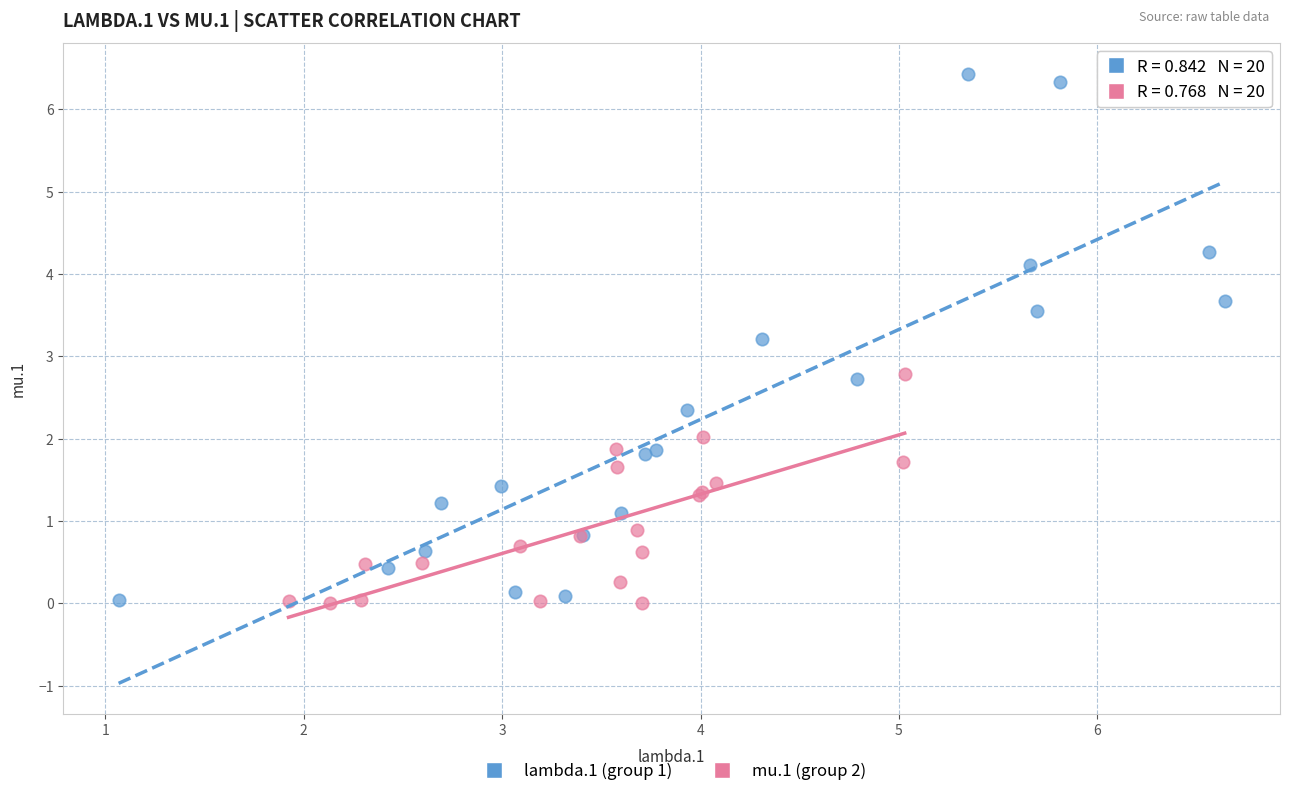

Which series has the largest Y range (max minus min)?

lambda.1 (group 1)